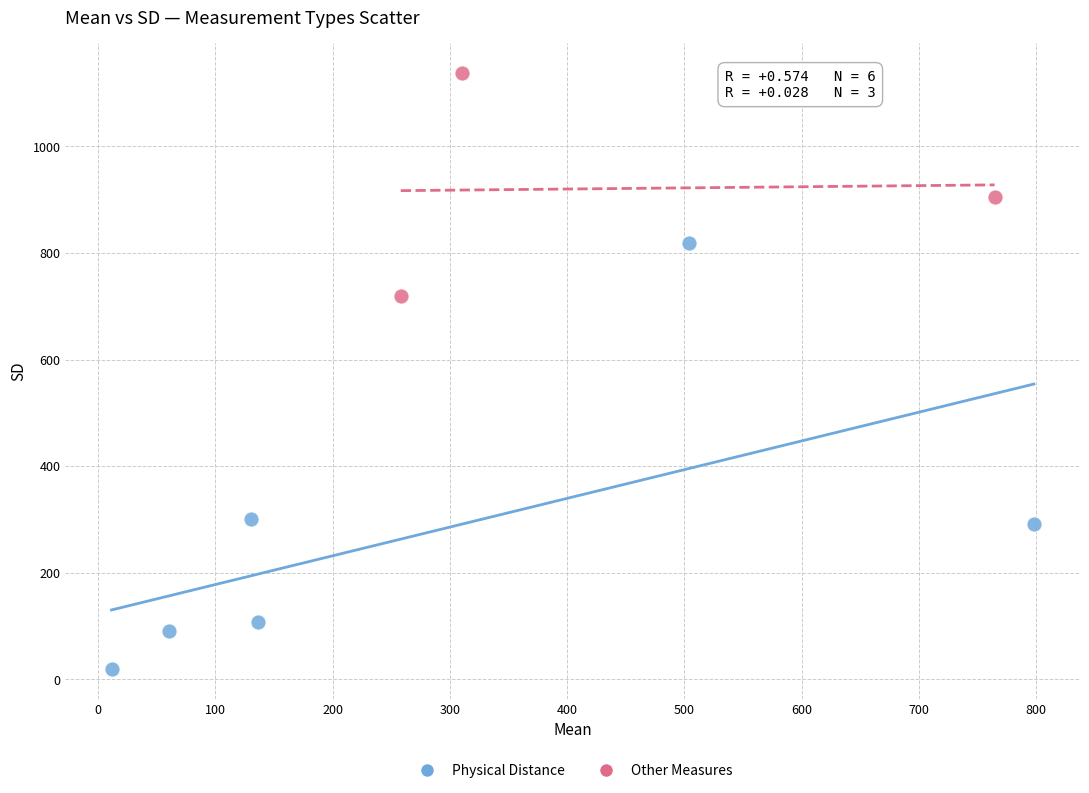

Which series reaches the maximum Y coordinate?

Other Measures